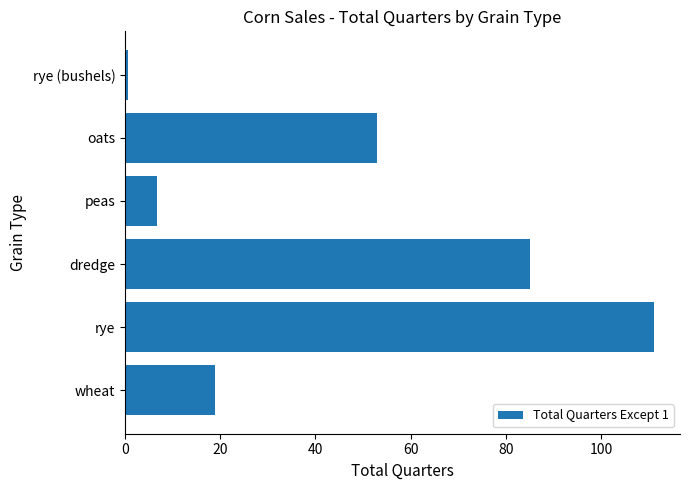

What is the change in value from rye to oats?

-58.0